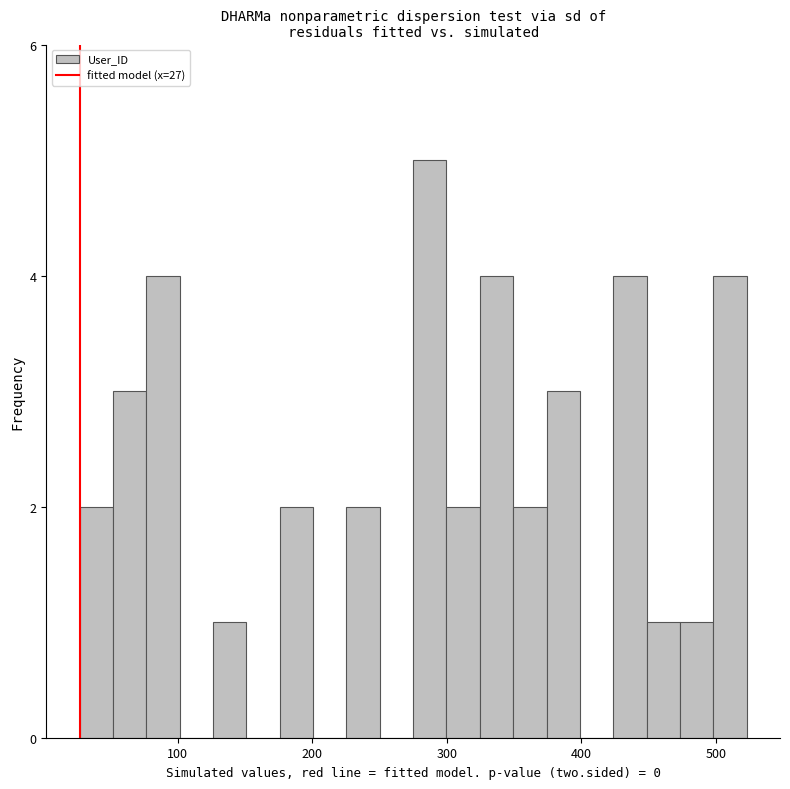

Around what value on the x-axis is the tallest bar? Give the approximate position of its centre, as read against the axis.

290